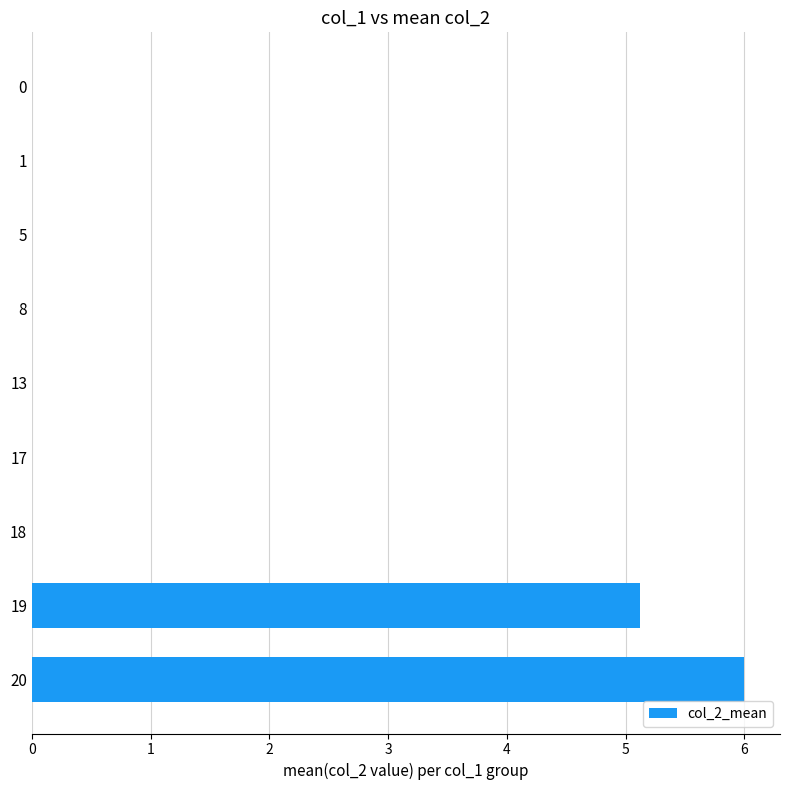

What is the sum of the values at 5 and 19?

5.1